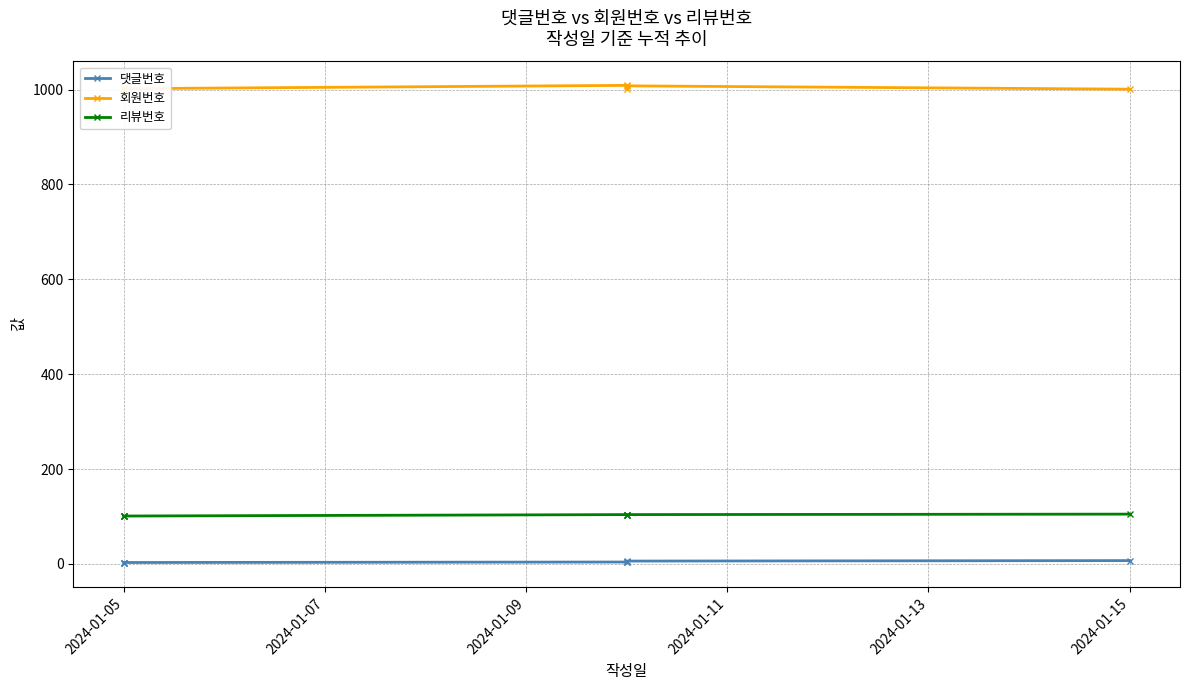

What value does the 회원번호 series have at 2024-01-11?

1009